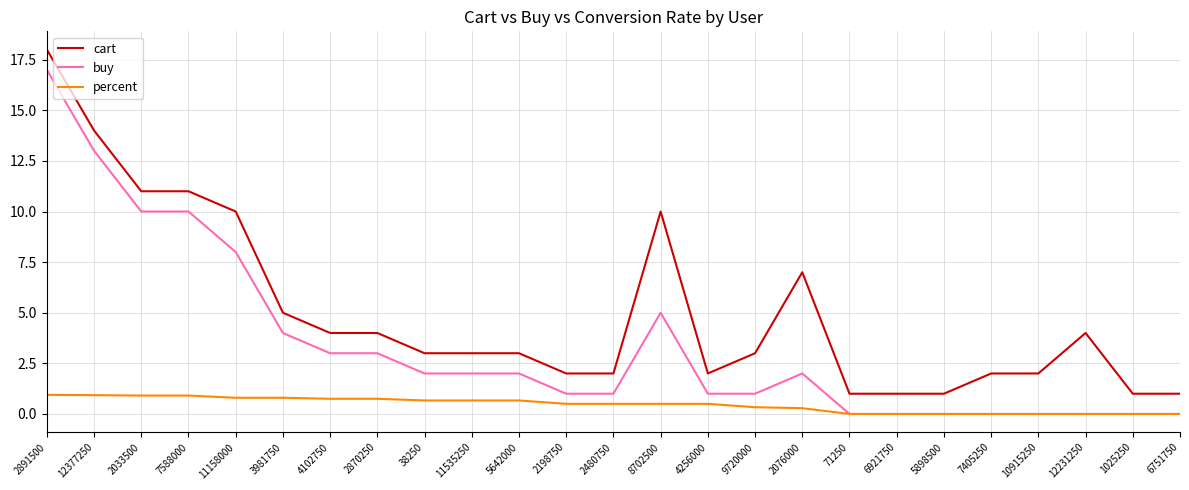

How many categories are shown in the chart?

25